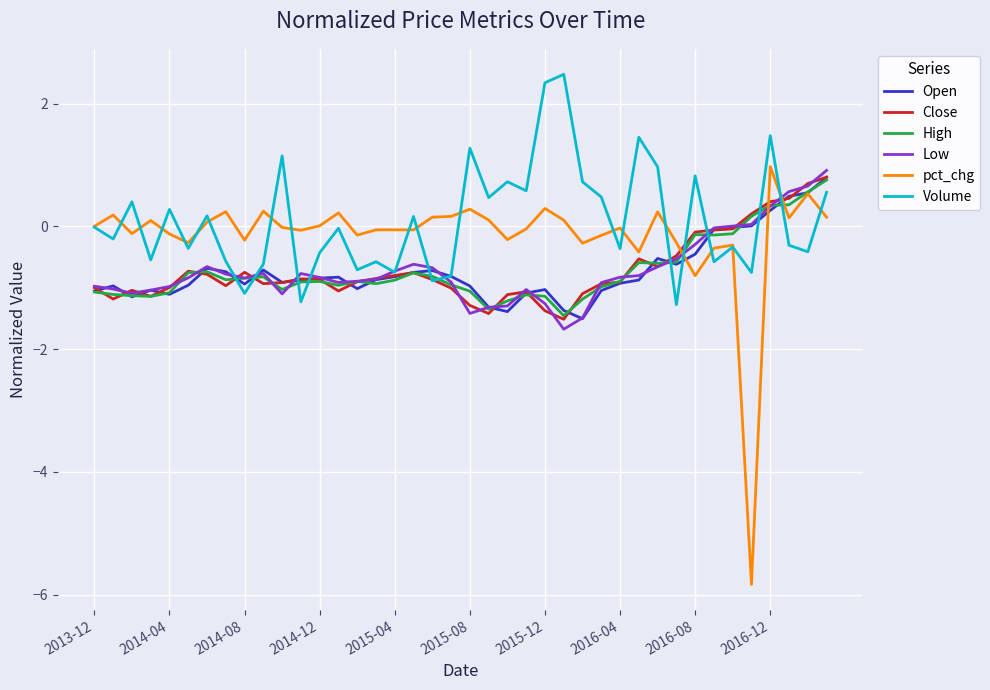

Which series has the widest spread of values?

pct_chg